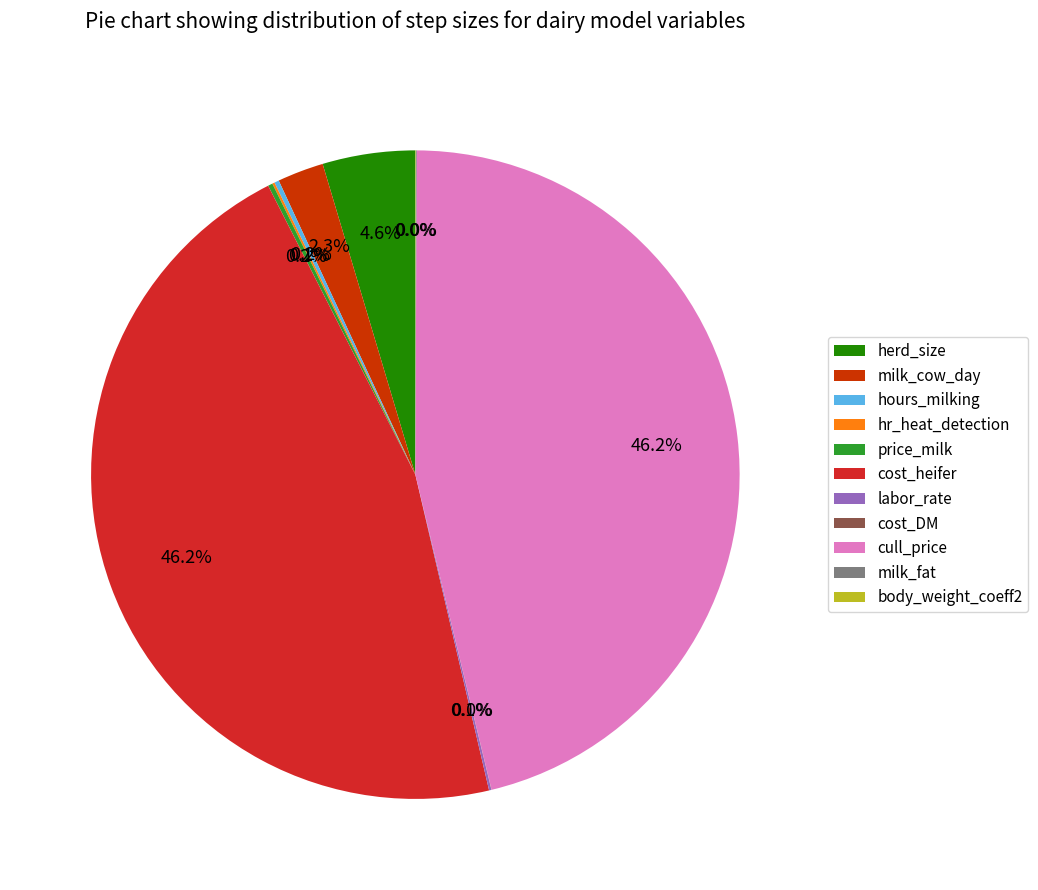

Does herd_size represent more than half of the total?

No